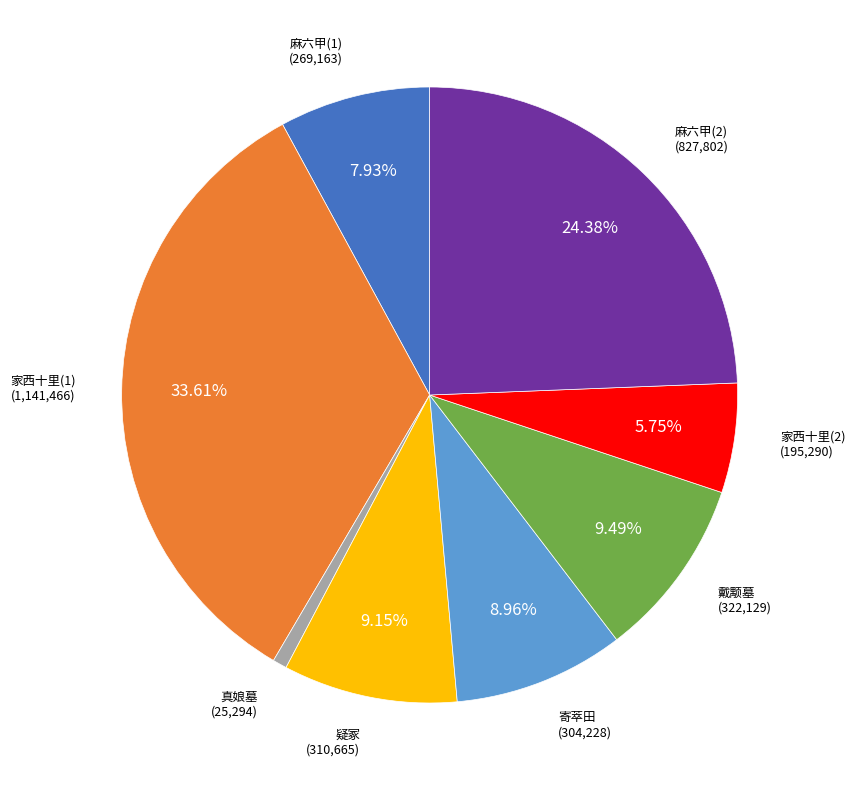

Is there a majority slice in this chart?

No